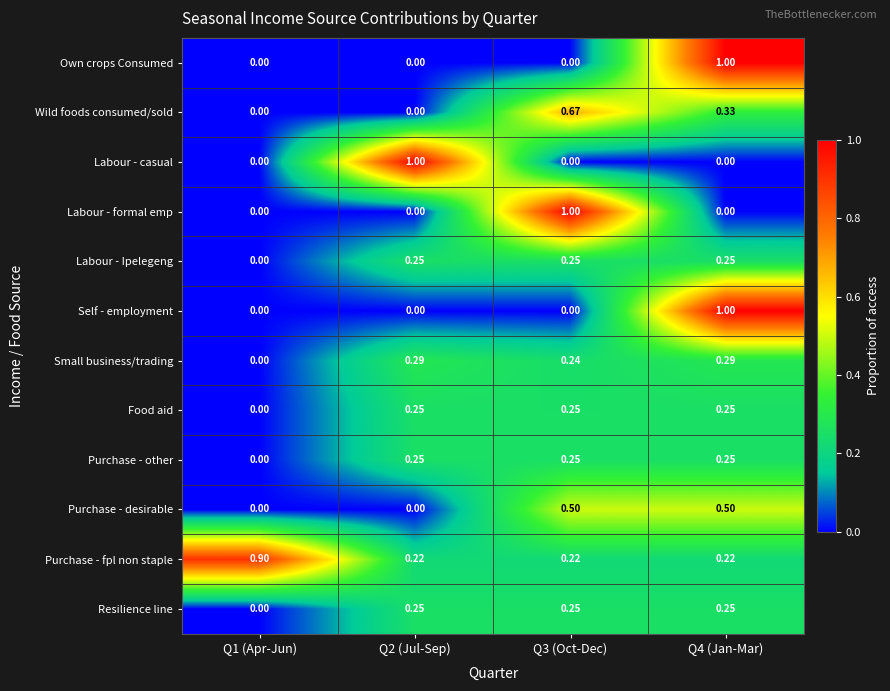

Which series has the largest total across all categories?

Purchase - fpl non staple